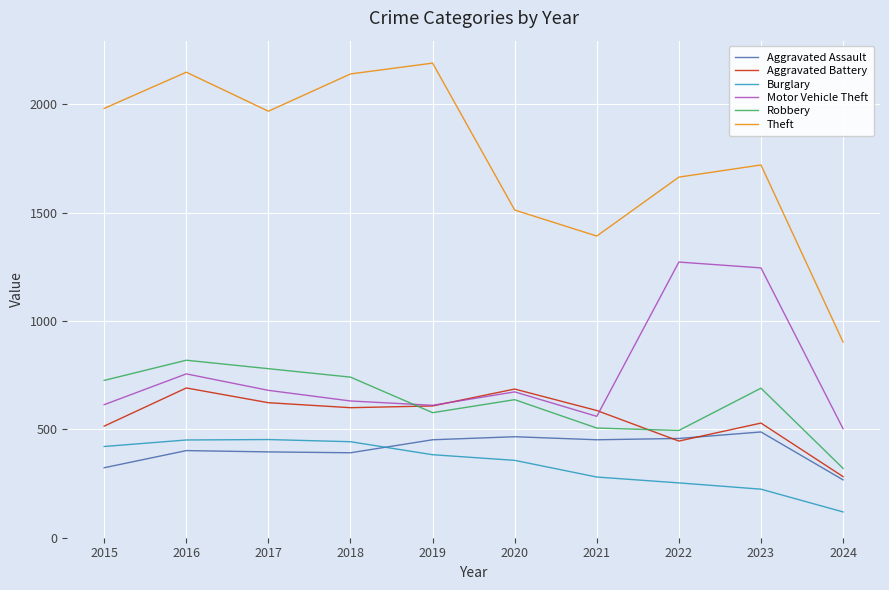

What is the difference between the highest and lowest values at 2015?

1658